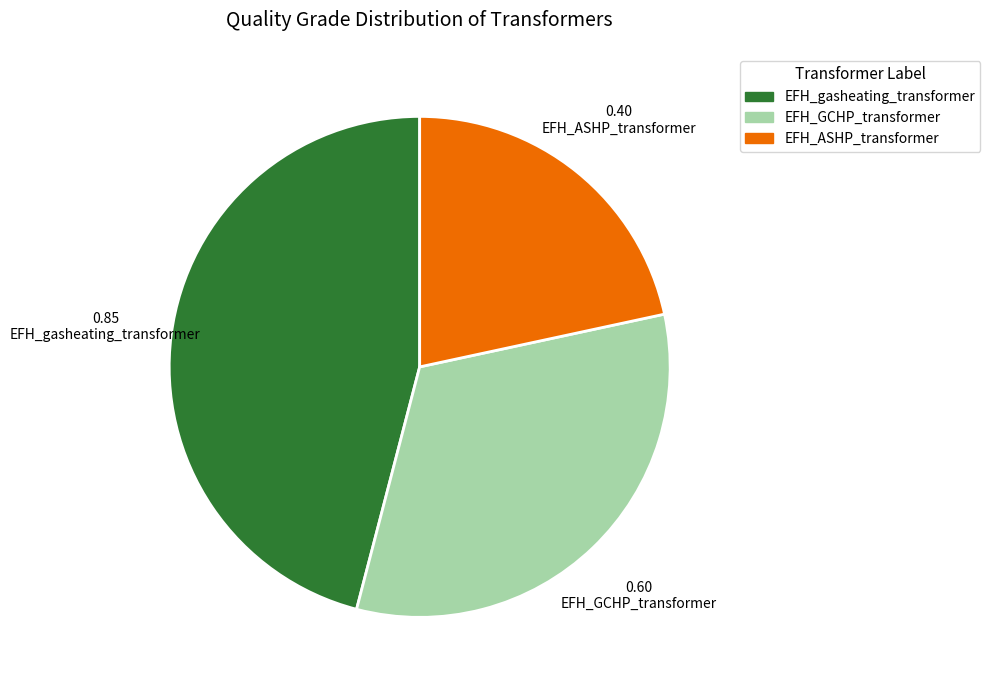

Is there any slice that represents more than half of the pie?

No